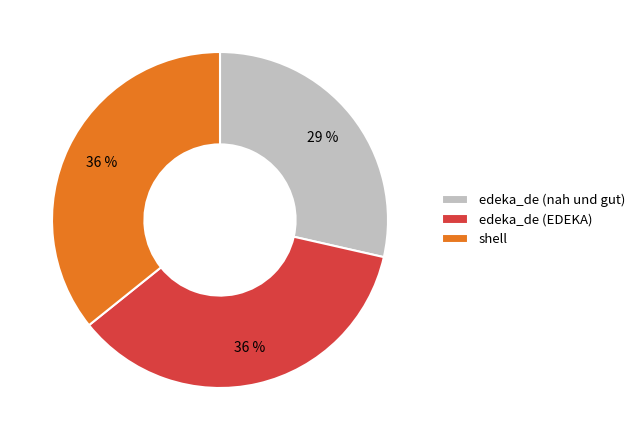

How many segments does this pie chart have?

3